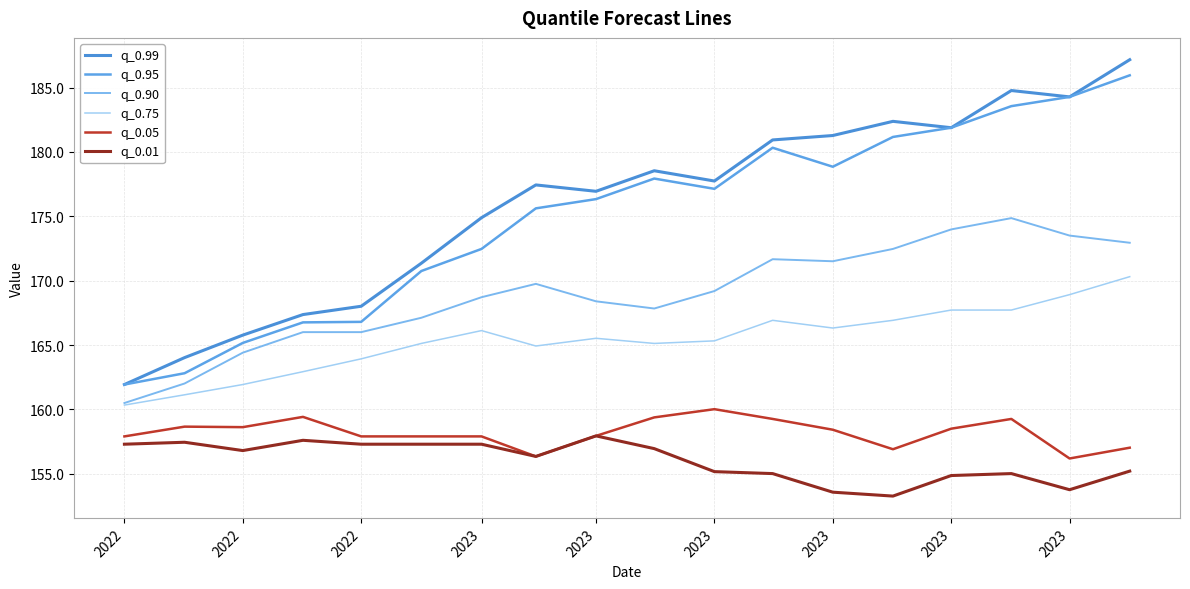

Reading left to right, list all the values displayed in this chart.

q_0.99: 161.9	164.0	165.8	167.4	168.0	171.4	174.9	177.4	176.9	178.5	177.7	180.9	181.3	182.4	181.9	184.8	184.3	187.2
q_0.95: 161.9	162.8	165.2	166.8	166.8	170.8	172.5	175.6	176.3	177.9	177.1	180.3	178.9	181.2	181.9	183.6	184.3	186.0
q_0.90: 160.5	162.0	164.4	166.0	166.0	167.1	168.7	169.8	168.4	167.8	169.2	171.7	171.5	172.5	174.0	174.9	173.5	172.9
q_0.75: 160.3	161.1	161.9	162.9	163.9	165.1	166.1	164.9	165.5	165.1	165.3	166.9	166.3	166.9	167.7	167.7	168.9	170.3
q_0.05: 157.9	158.7	158.6	159.4	157.9	157.9	157.9	156.4	158.0	159.4	160.0	159.3	158.4	156.9	158.5	159.3	156.2	157.0
q_0.01: 157.3	157.5	156.8	157.6	157.3	157.3	157.3	156.4	158.0	157.0	155.2	155.0	153.6	153.3	154.9	155.0	153.8	155.2